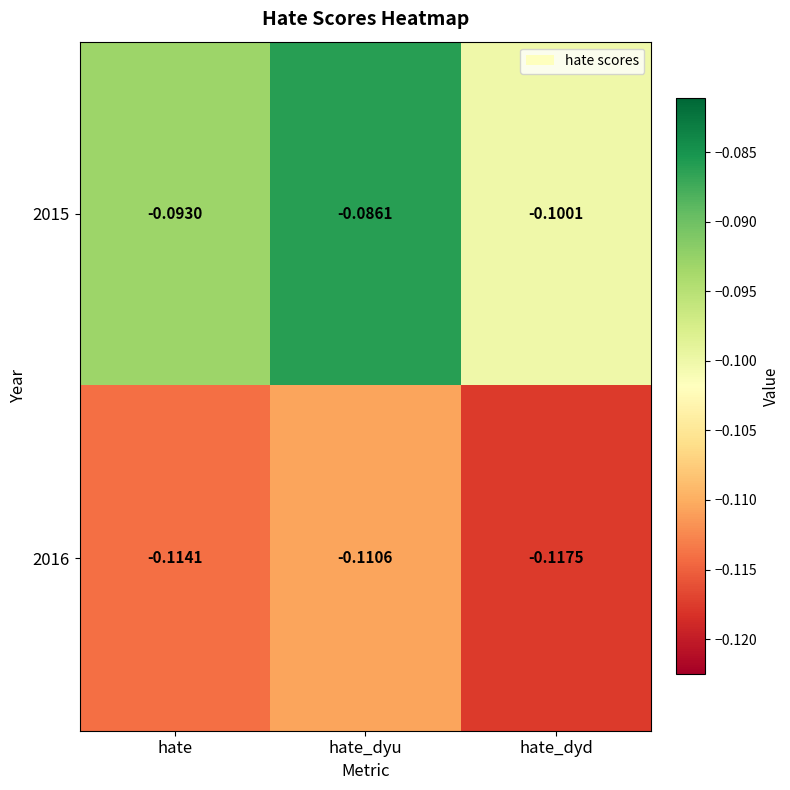

Which series has the widest spread of values?

2015